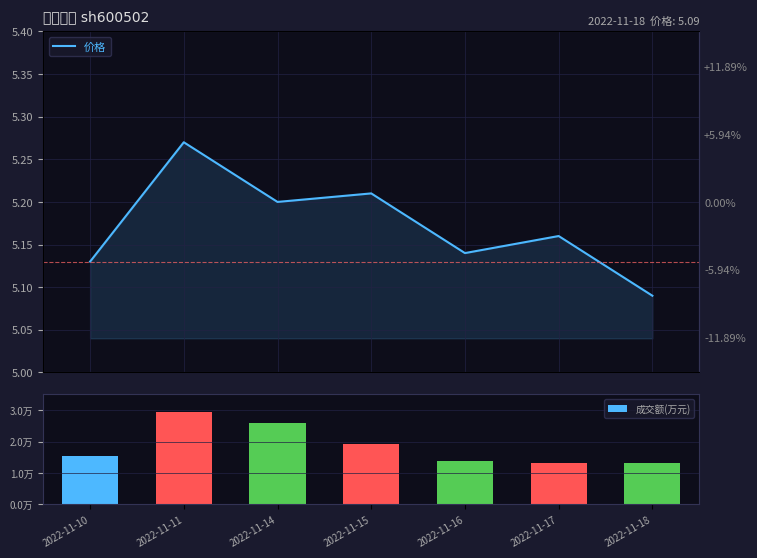

Count the 价格 values in the range 5 to 6.

7